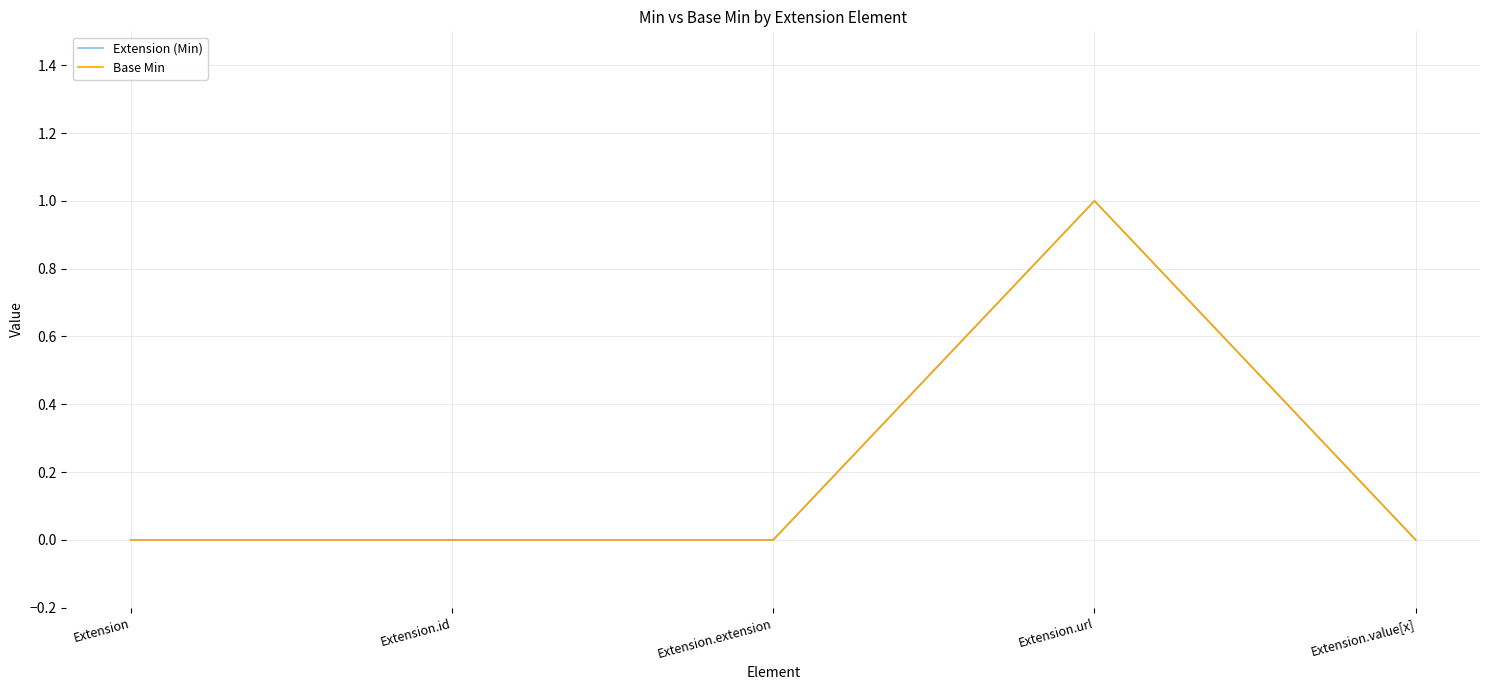

What is the maximum value shown in the chart?

1